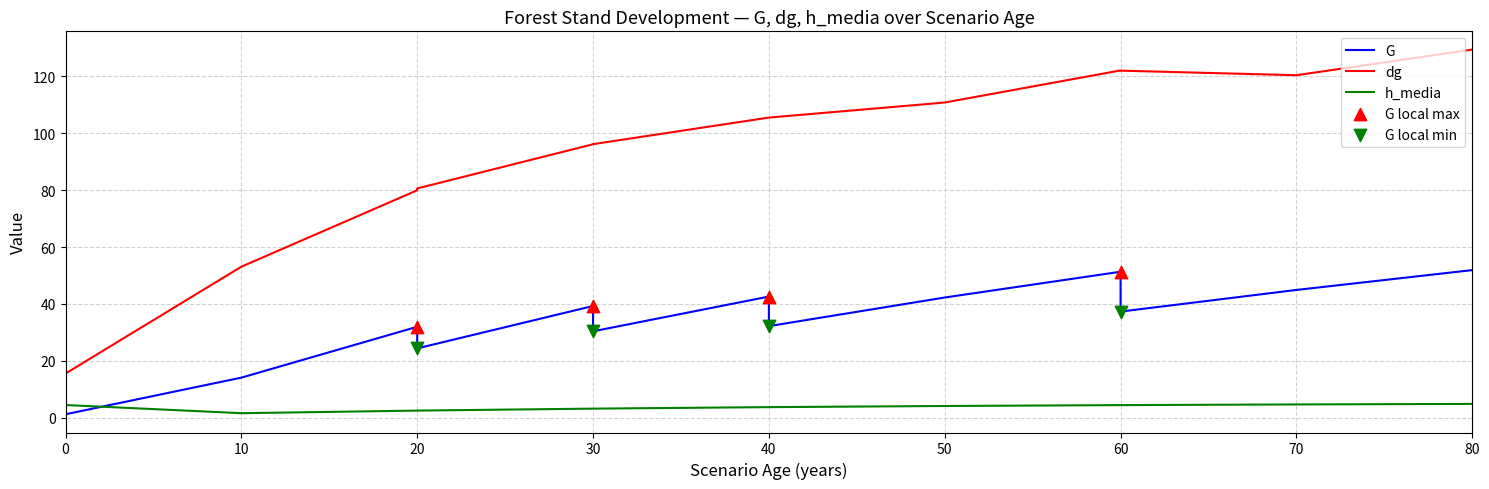

Which series contains the lowest Y value?

G